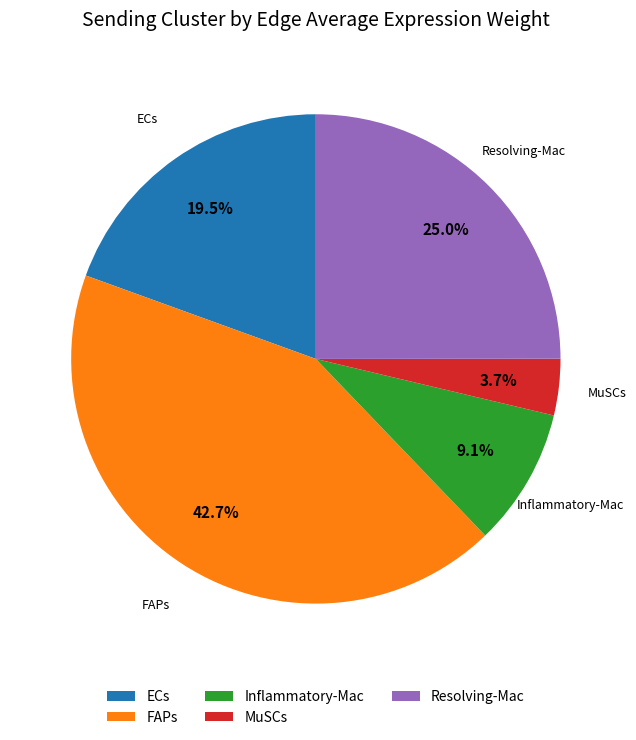

To the nearest percent, what is the average slice percentage?

20%